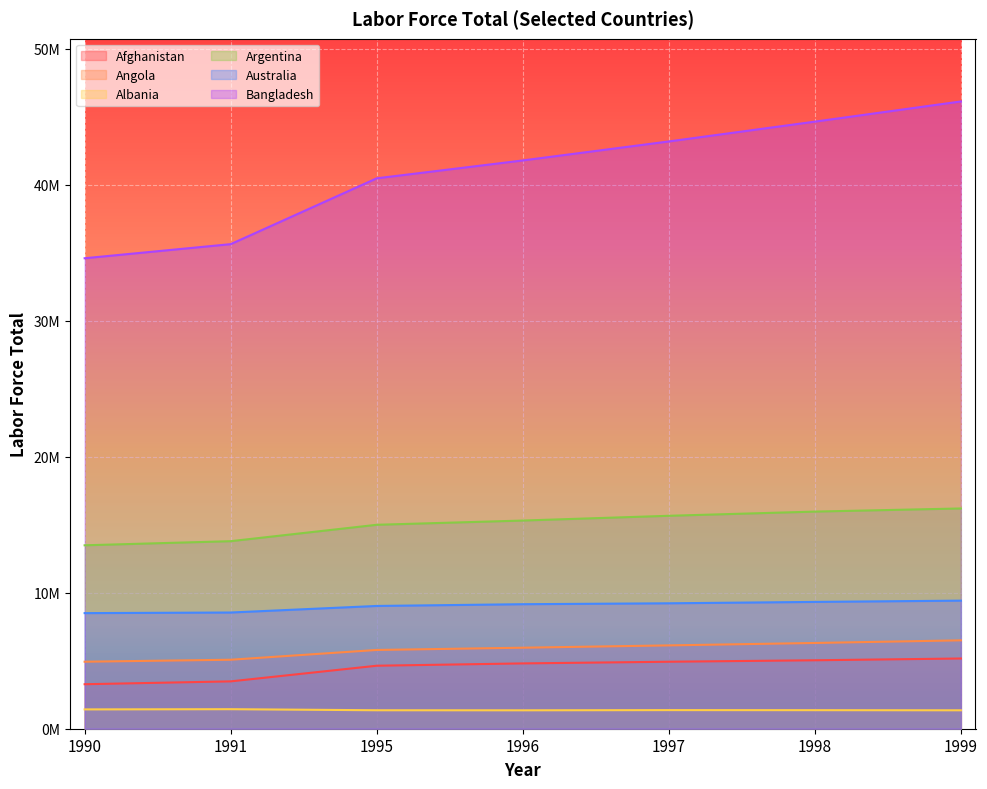

Reading left to right, what are all the values shown in this chart?

Afghanistan: 3270825	3480811	4631347	4801781	4924653	5032304	5162557
Angola: 4926078	5071476	5789720	5956206	6126032	6304184	6498101
Albania: 1420577	1435960	1357669	1353847	1368603	1363892	1354626
Argentina: 13484131	13786316	14991493	15303465	15653101	15961436	16192192
Australia: 8498142	8542463	9025057	9153619	9220617	9322181	9416369
Bangladesh: 34585841	35621946	40461698	41775968	43172218	44628349	46112850